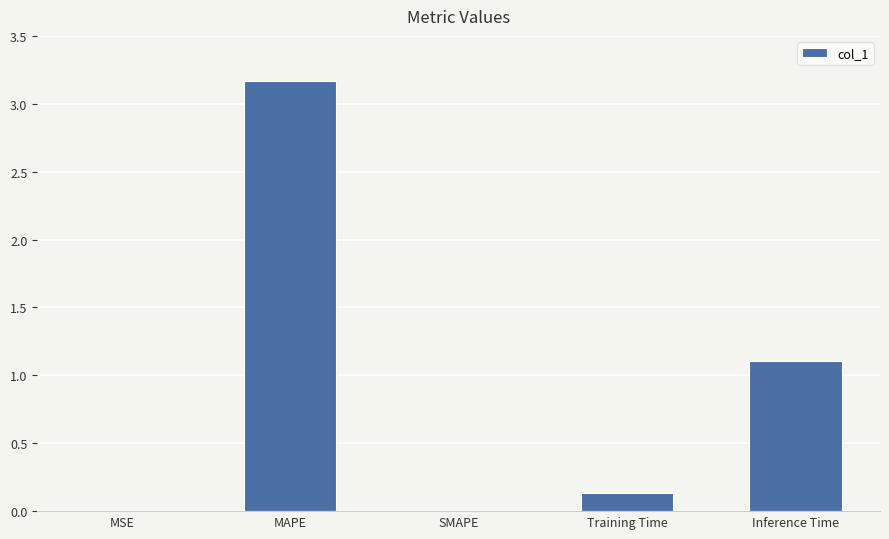

What is the maximum value shown in the chart?

3.2